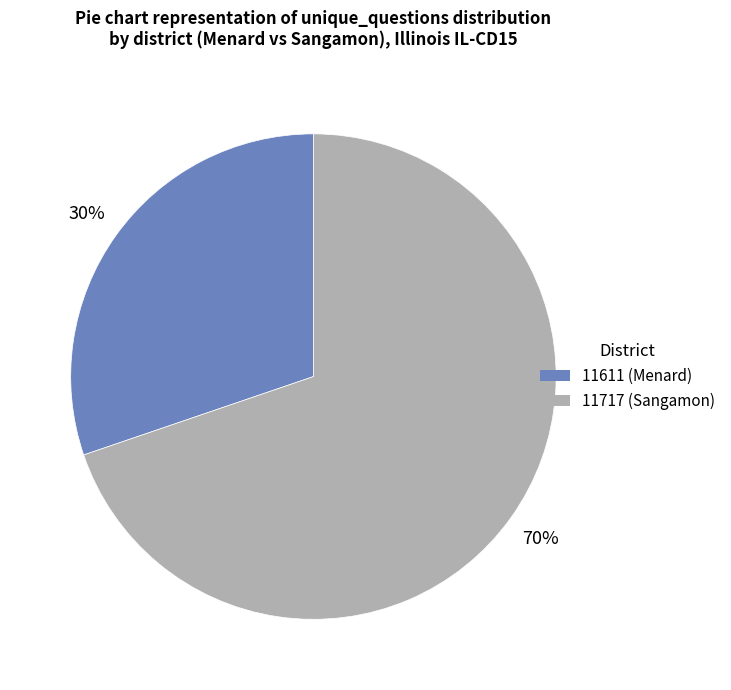

Does any single category account for the majority?

Yes